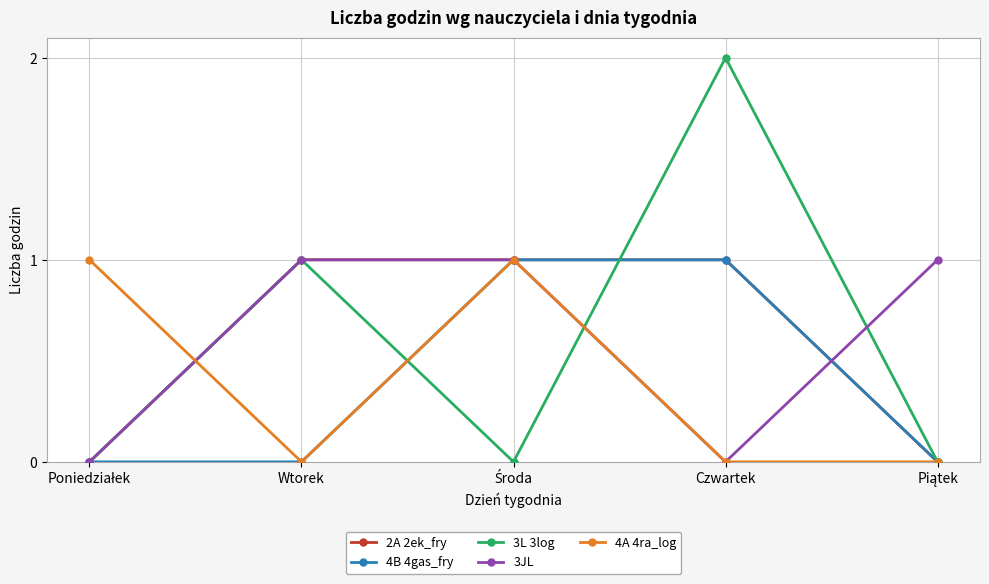

Reading left to right, list all the values displayed in this chart.

2A 2ek_fry: 0	1	1	1	0
4B 4gas_fry: 0	0	1	1	0
3L 3log: 0	1	0	2	0
3JL: 0	1	1	0	1
4A 4ra_log: 1	0	1	0	0